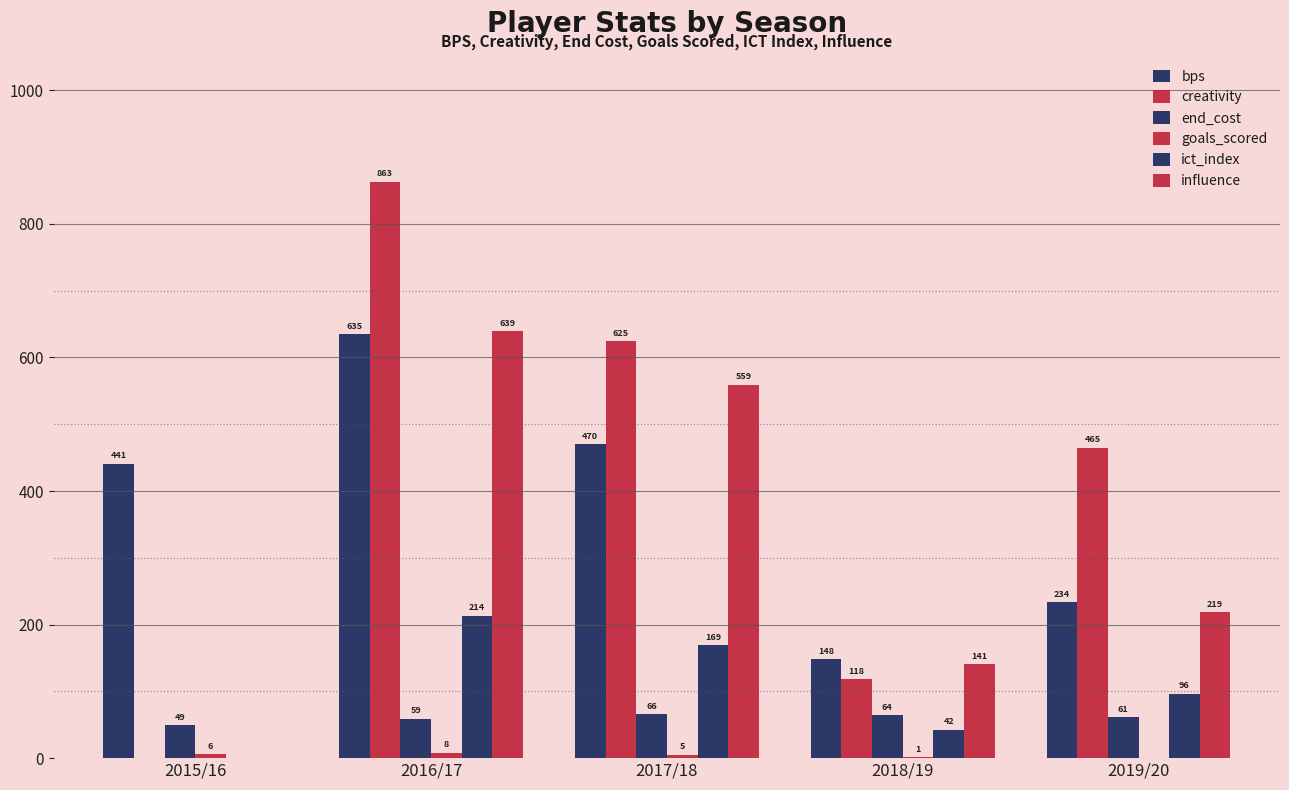

What is the label of the 3rd bar from the left?

2017/18